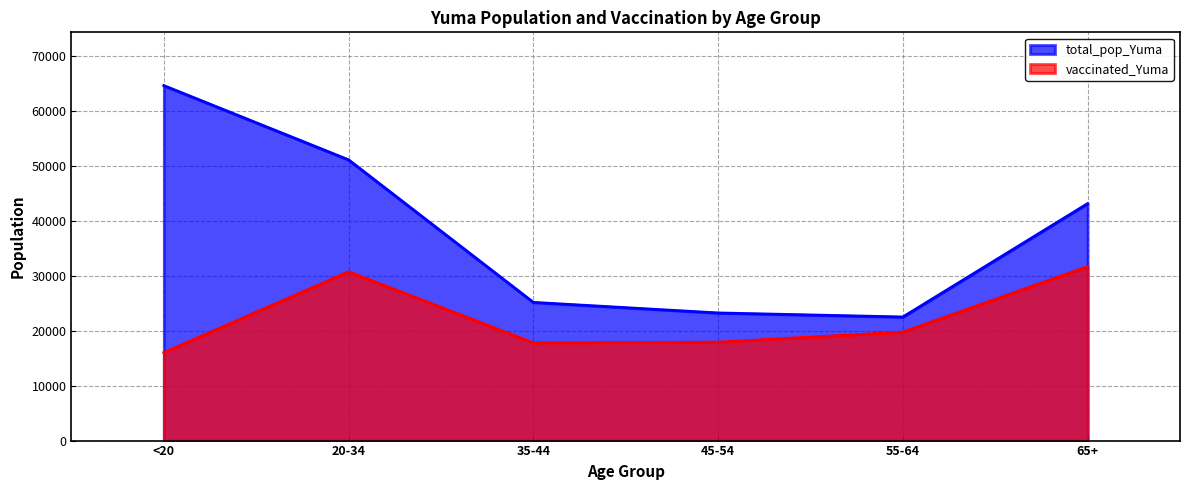

At which label does vaccinated_Yuma first exceed 19770?

20-34